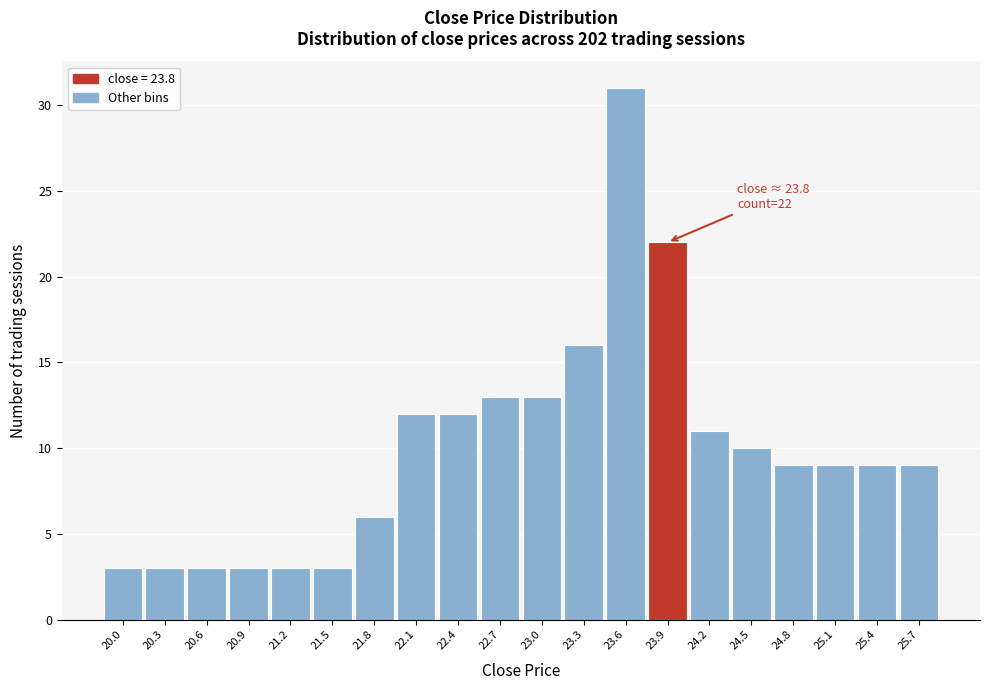

Which range on the x-axis has the tallest bar?

23.45 to 23.75